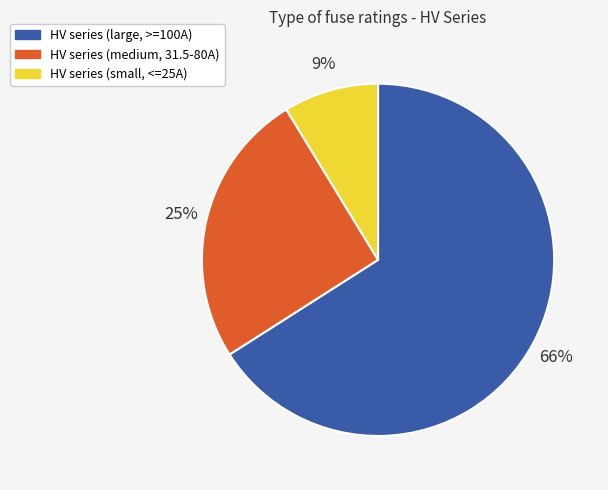

To the nearest percent, what is the average slice percentage?

33%